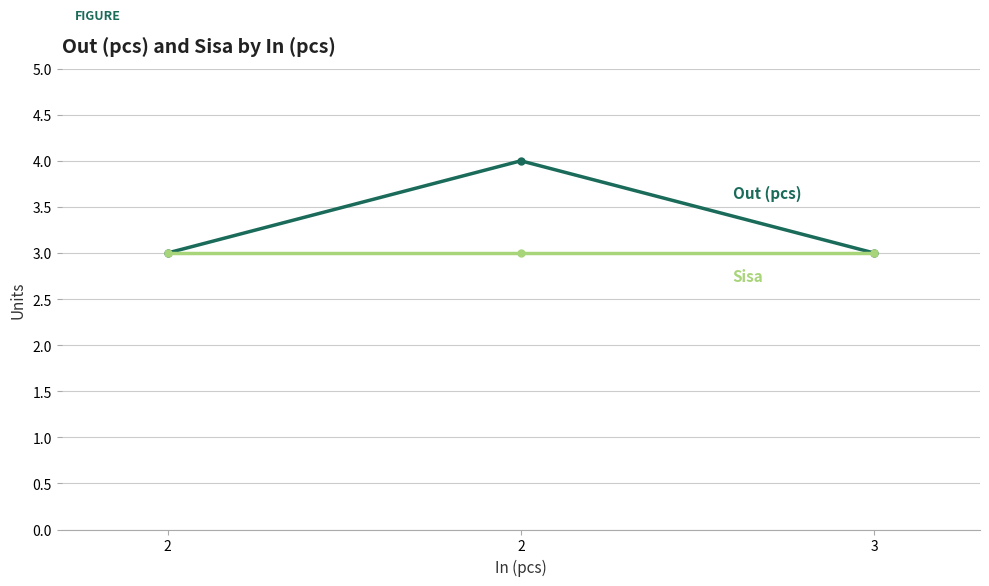

Which label corresponds to the largest value in the chart?

2